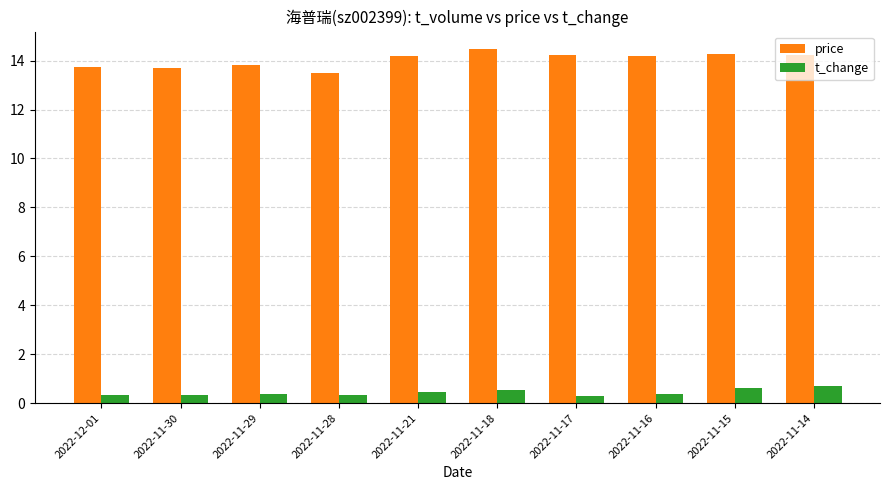

Rank the series at 2022-11-15 from lowest to highest value.

t_change, price